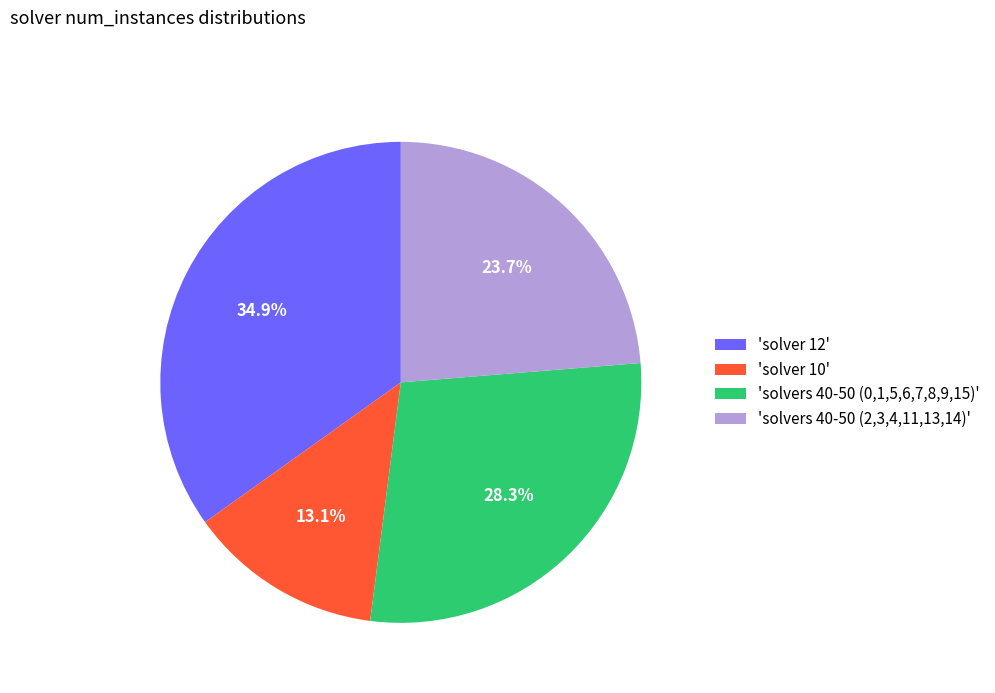

To the nearest percent, what is the difference between the largest and smallest slice percentages?

22%